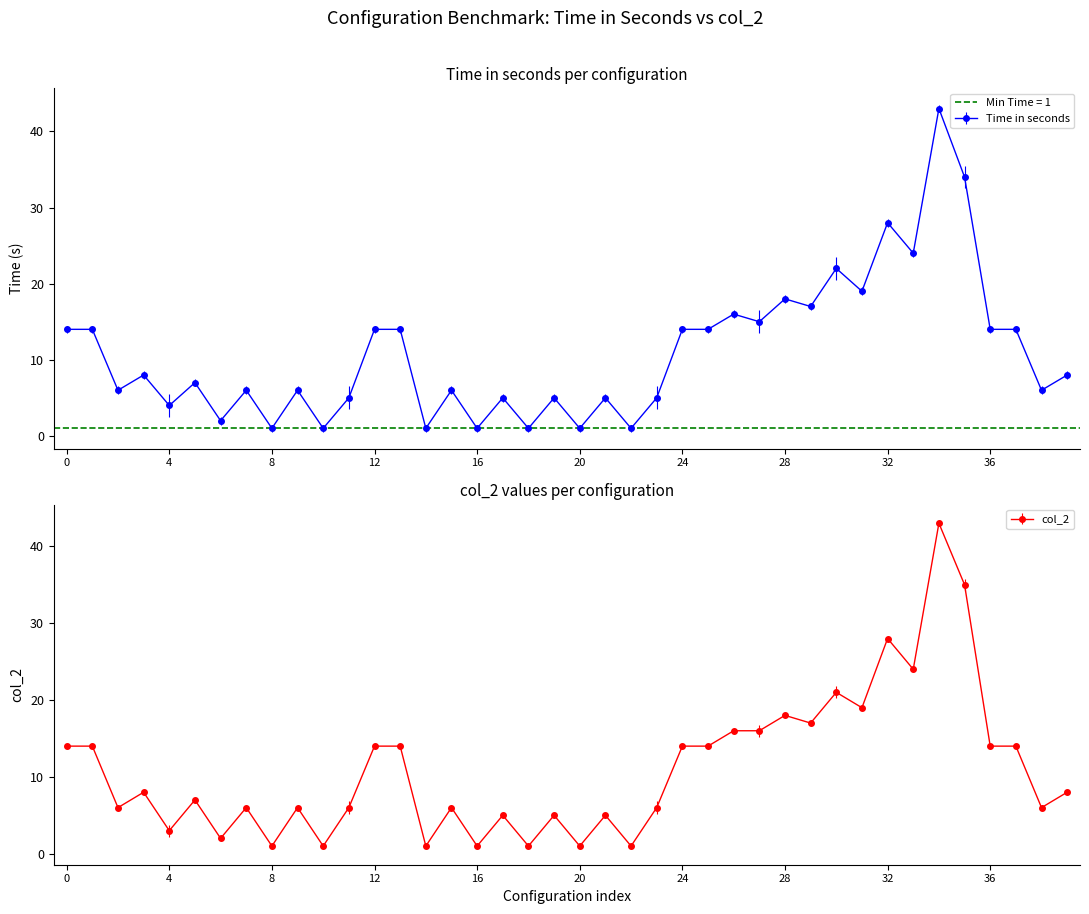

What position from the right is 6?

34